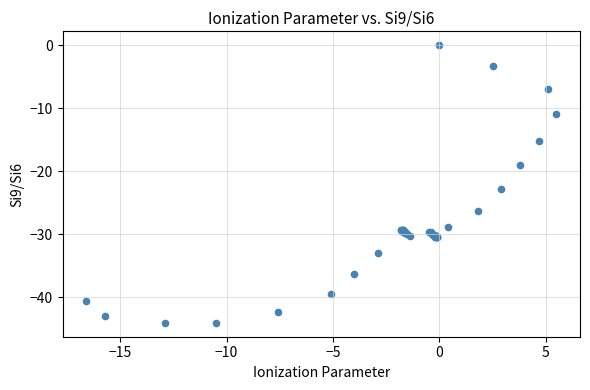

What Y value in the scatter plot is closest to -22?

-22.9